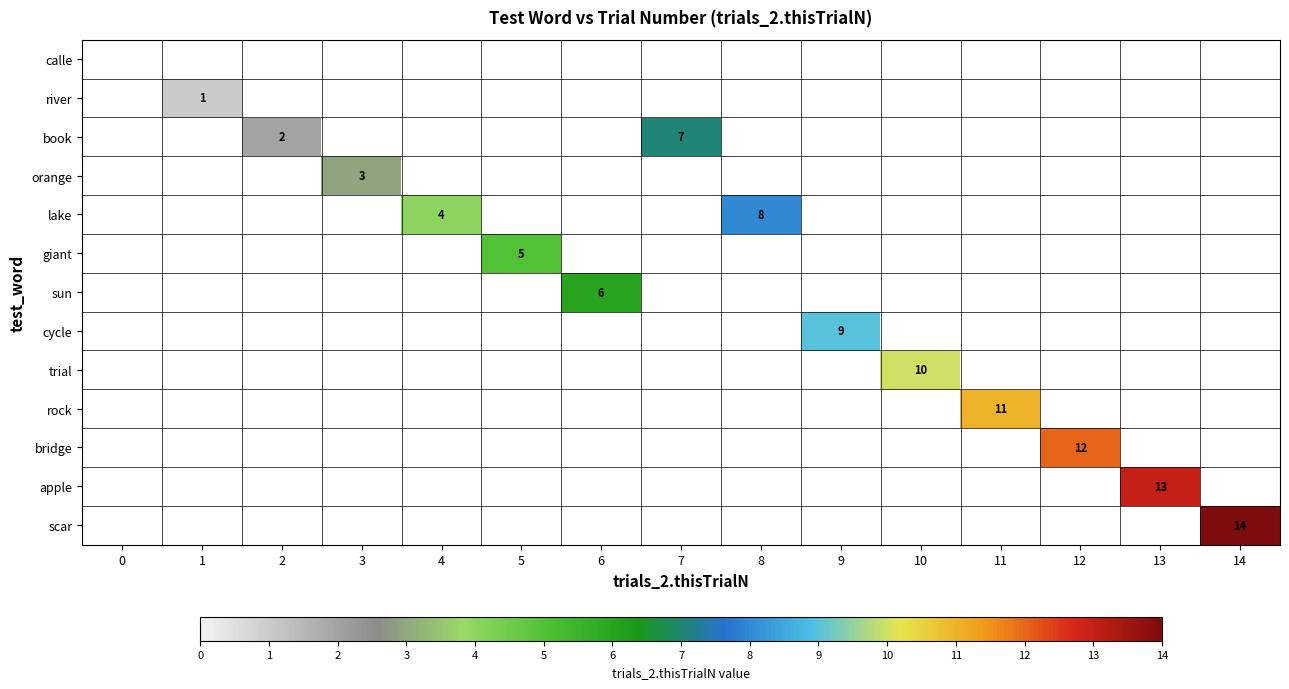

Count the number of categories in the chart.

15